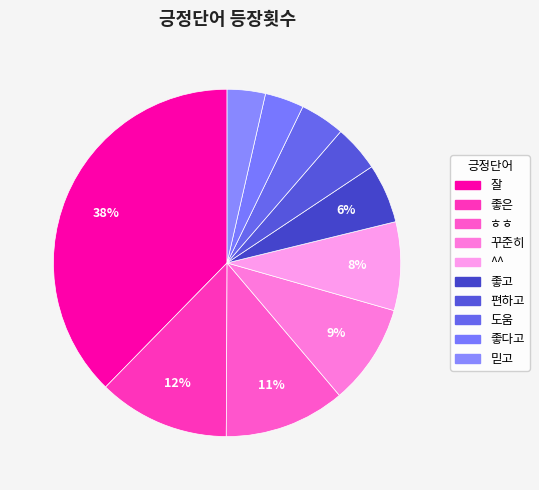

Count the number of slices in the pie.

10